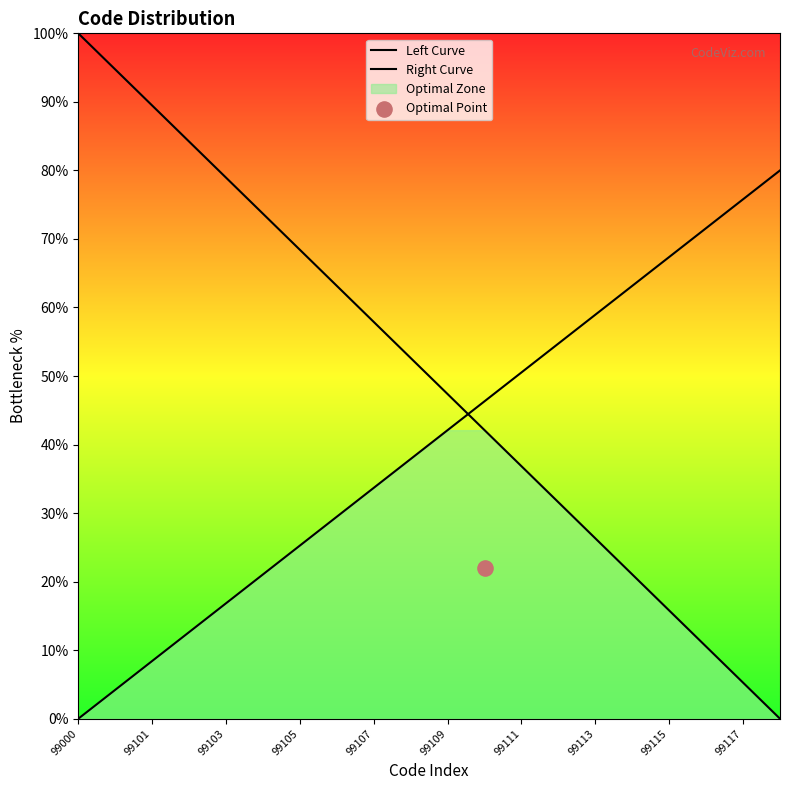

At which category is the sum across all series the highest?

99000